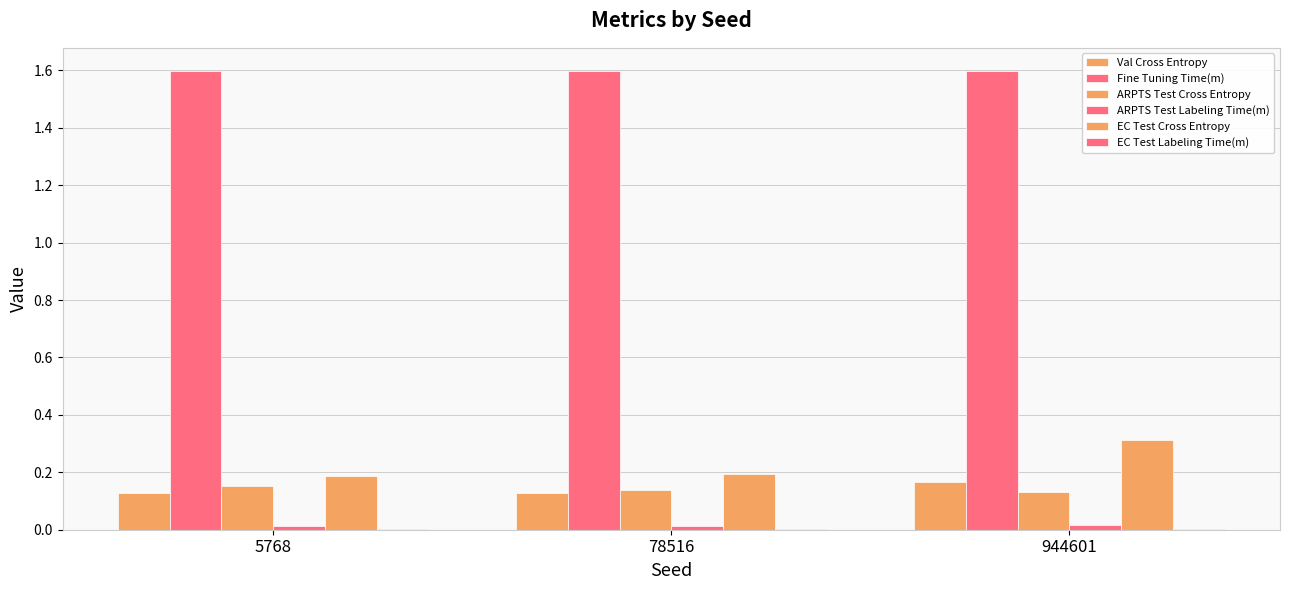

Does the chart contain stacked bars?

No